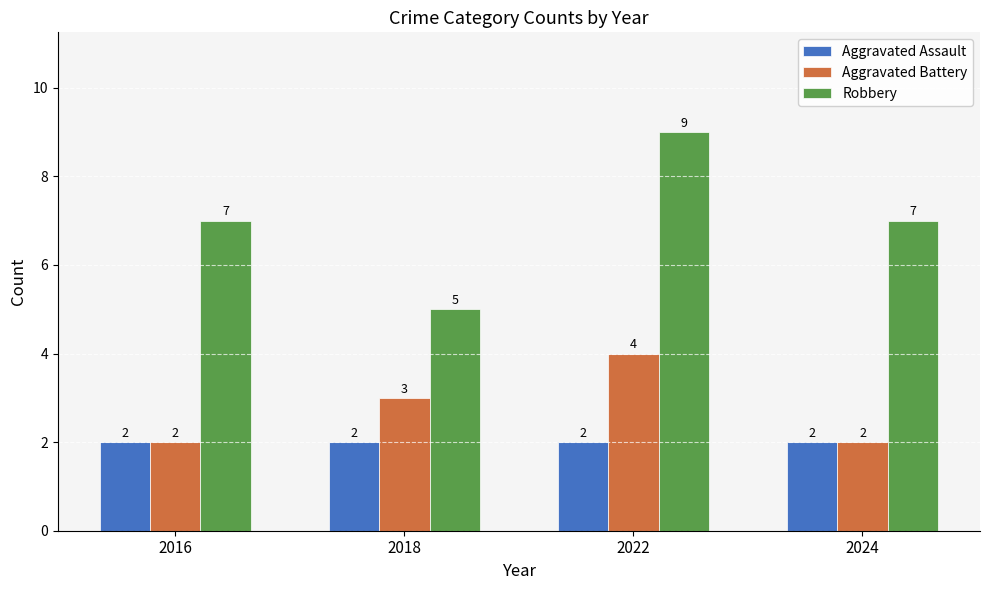

What is the sum of the Robbery values at 2022 and 2018?

14